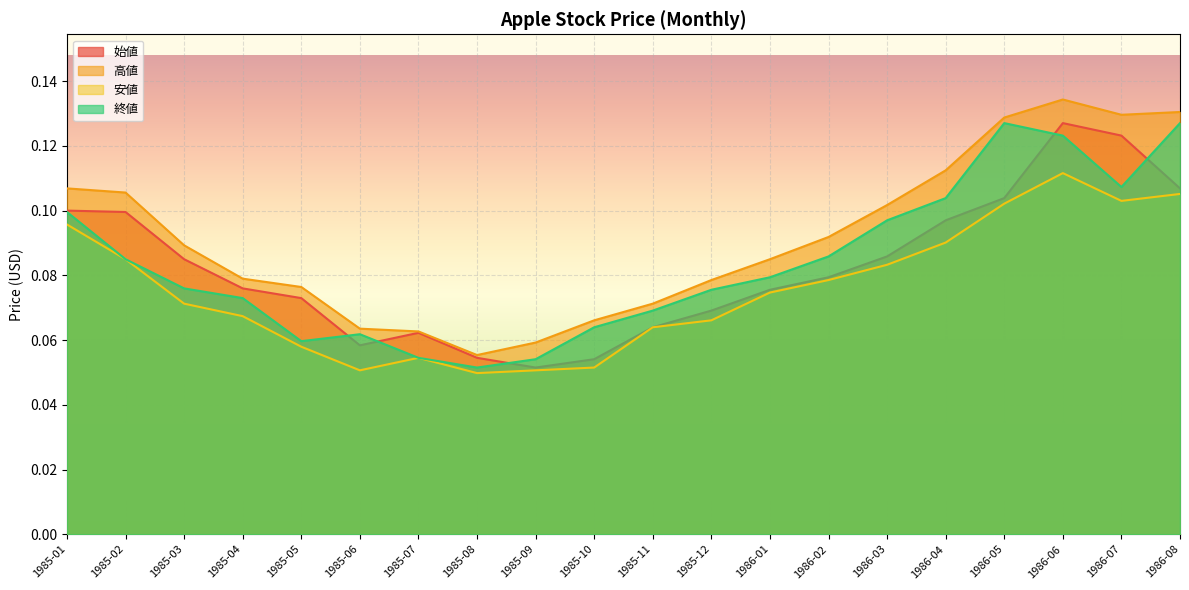

Which series has the largest range (max minus min)?

高値